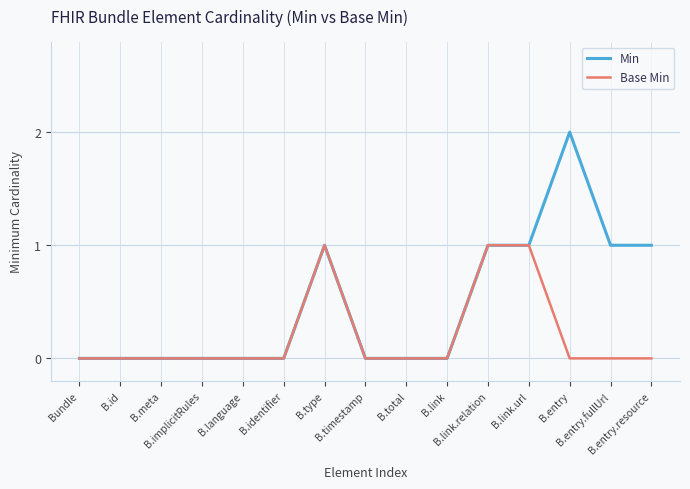

Which series has the widest spread of values?

Min